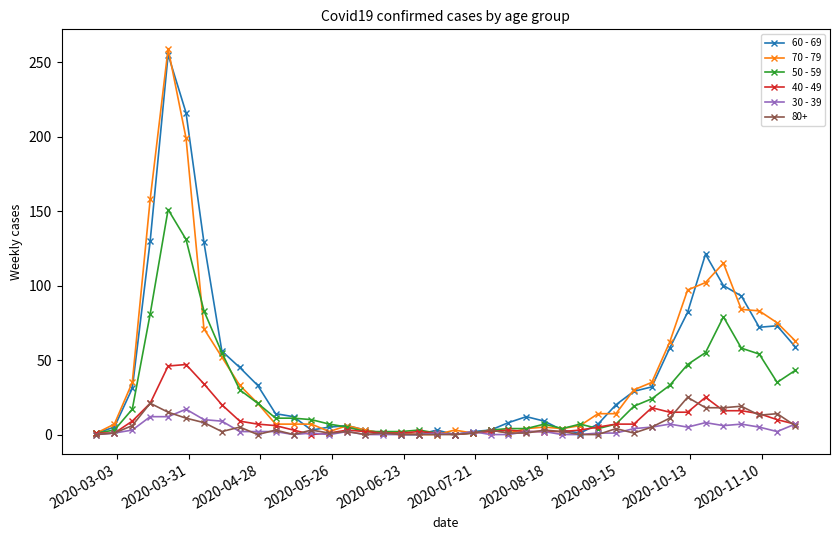

True or false: 30 - 39 has more than 1 interior local peaks.

True